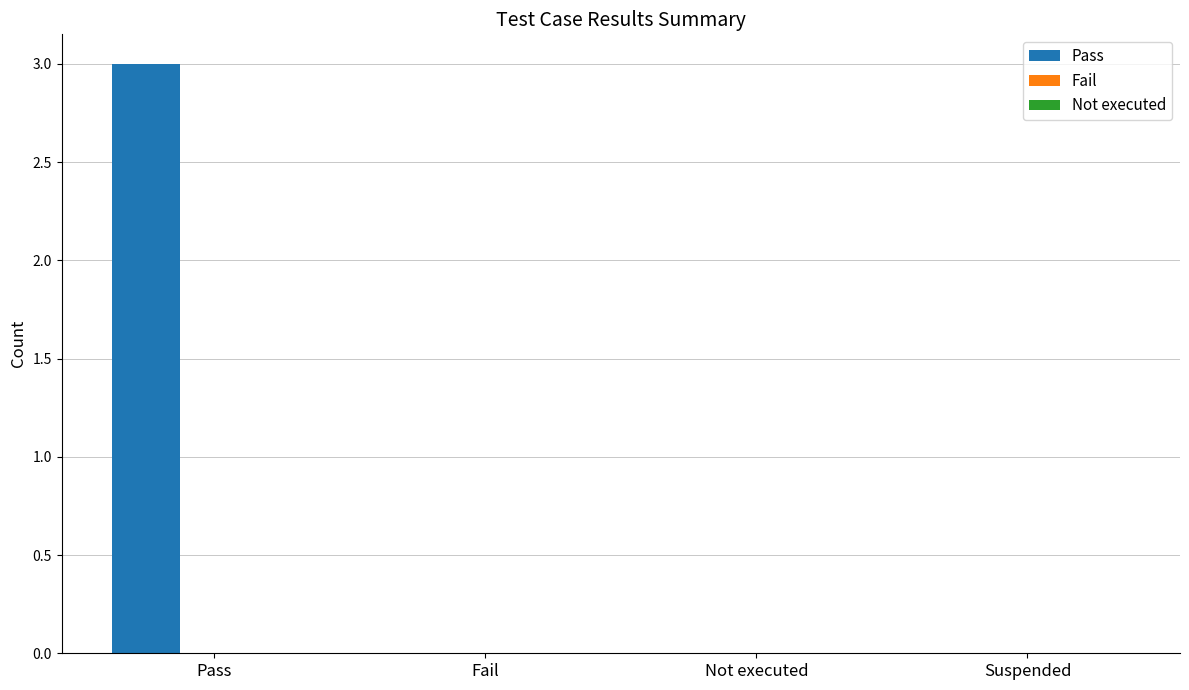

What is the change in value from Pass to Fail?

-3